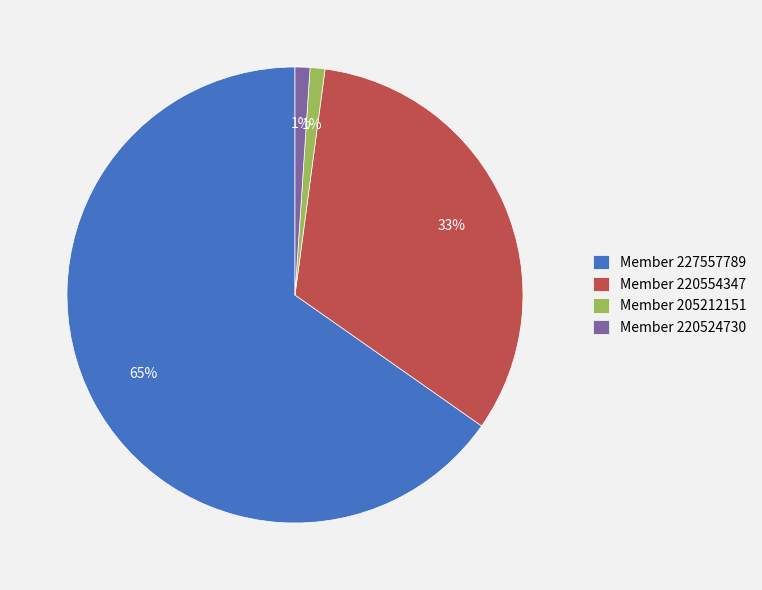

The Member 220554347 slice represents 33% of the pie. True or false?

True